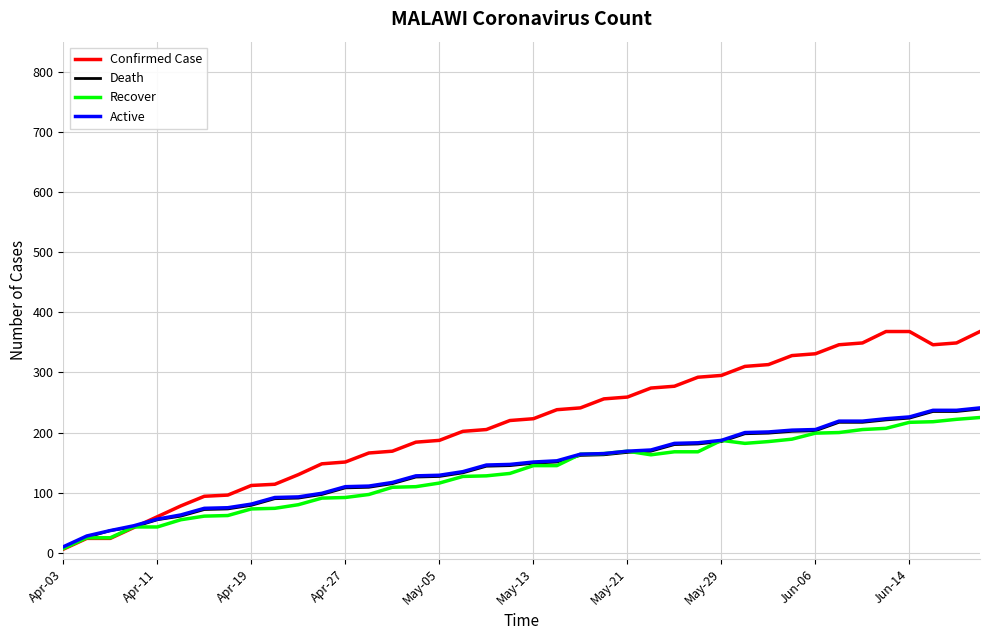

Which series has the largest total across all categories?

Confirmed Case